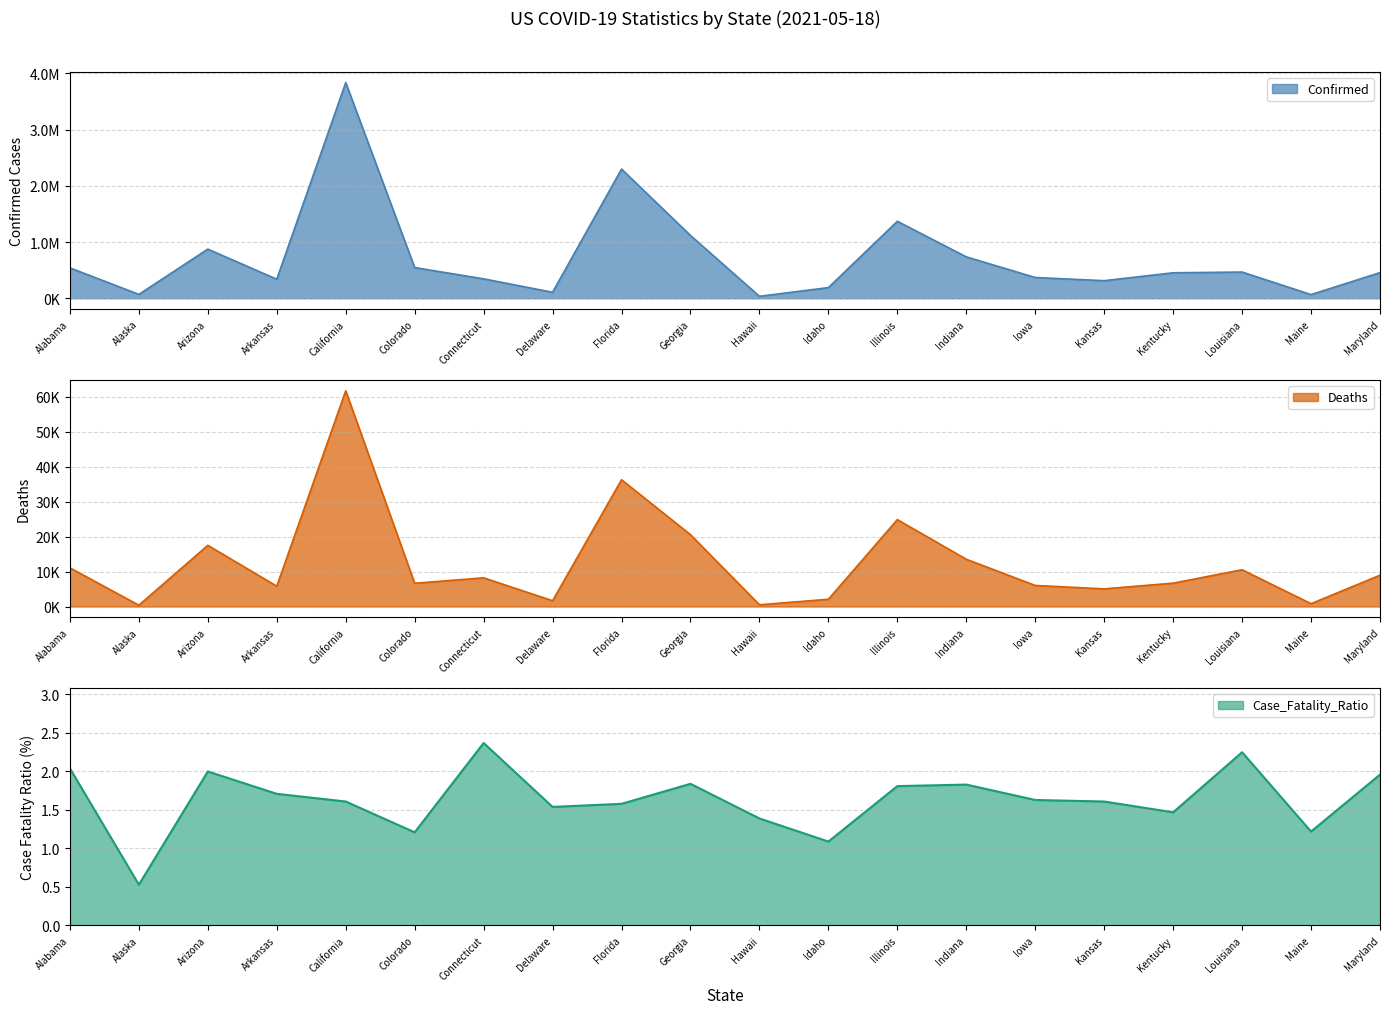

The value of Deaths at California is 61644.0. True or false?

True